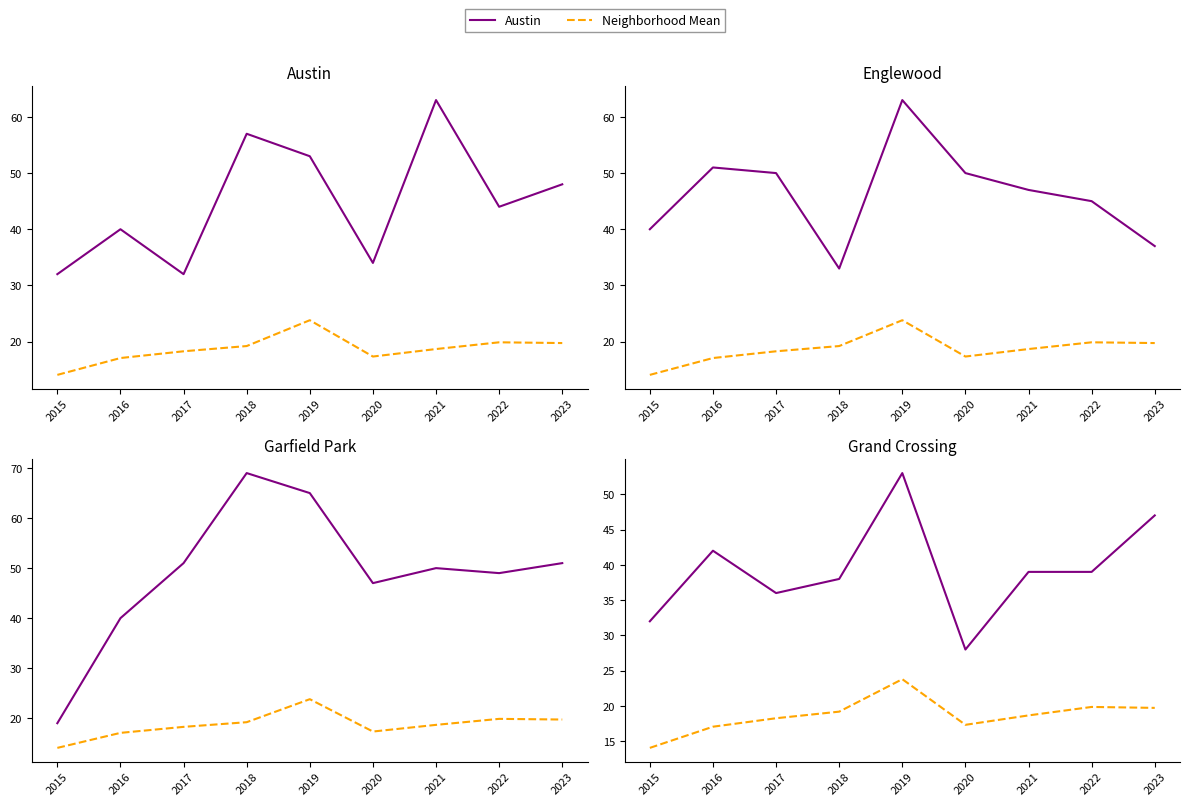

What is the difference between the highest and lowest values at 2017?

32.7